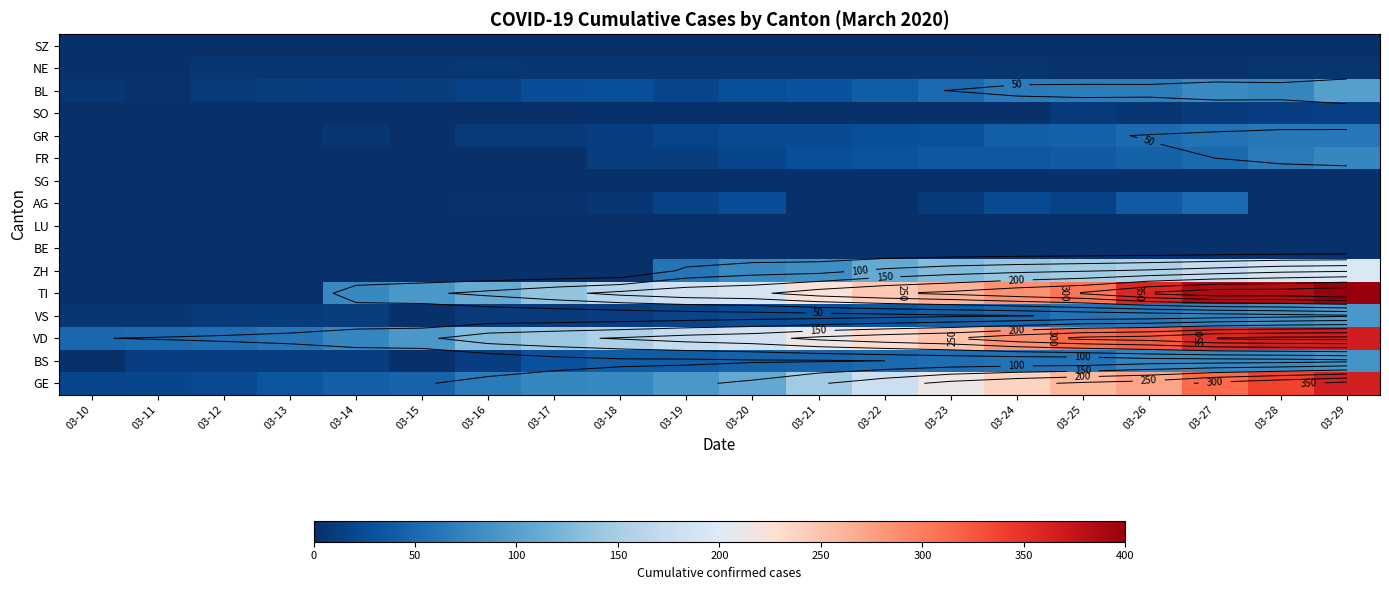

What is the minimum value for GE?

18